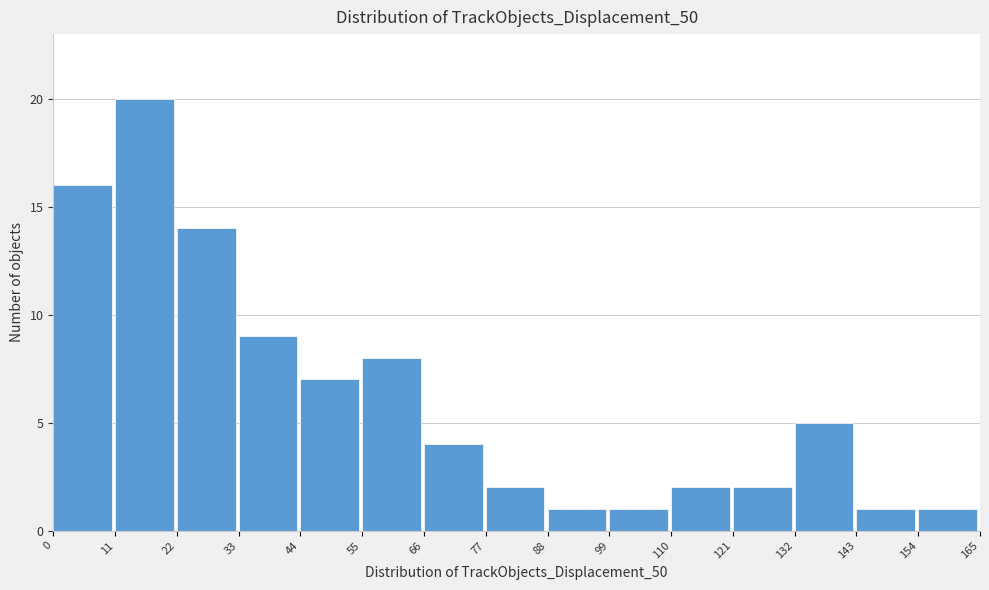

Reading left to right, transcribe this chart: for each bar, give the range it covers on the x-axis and its height. The values are not printed on the chart, so give them approximately, as read against the axis.

0 to 11: 16
11 to 22: 20
22 to 33: 14
33 to 44: 9
44 to 55: 7
55 to 66: 8
66 to 77: 4
77 to 88: 2
88 to 99: 1
99 to 110: 1
110 to 121: 2
121 to 132: 2
132 to 143: 5
143 to 154: 1
154 to 165: 1